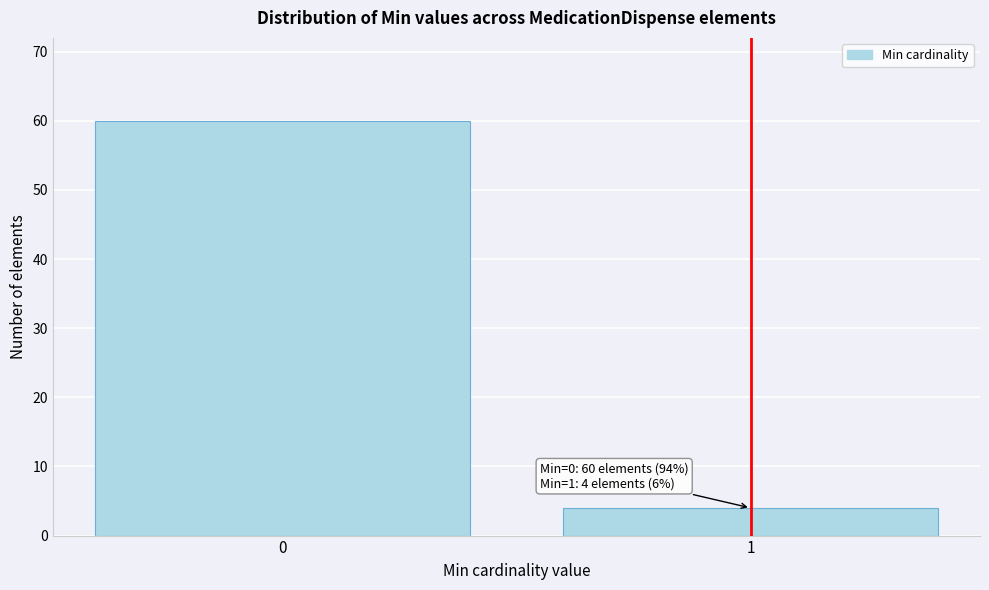

Reading right to left, extract all data points from this chart.

4	60